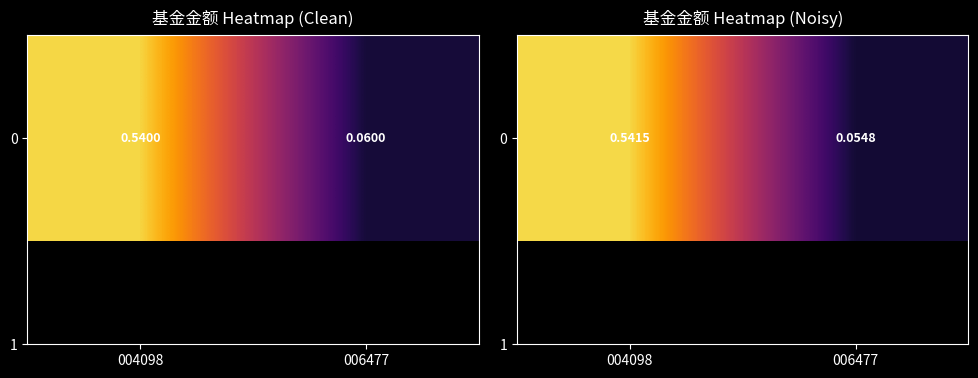

What value does the data have at 006477?

0.1